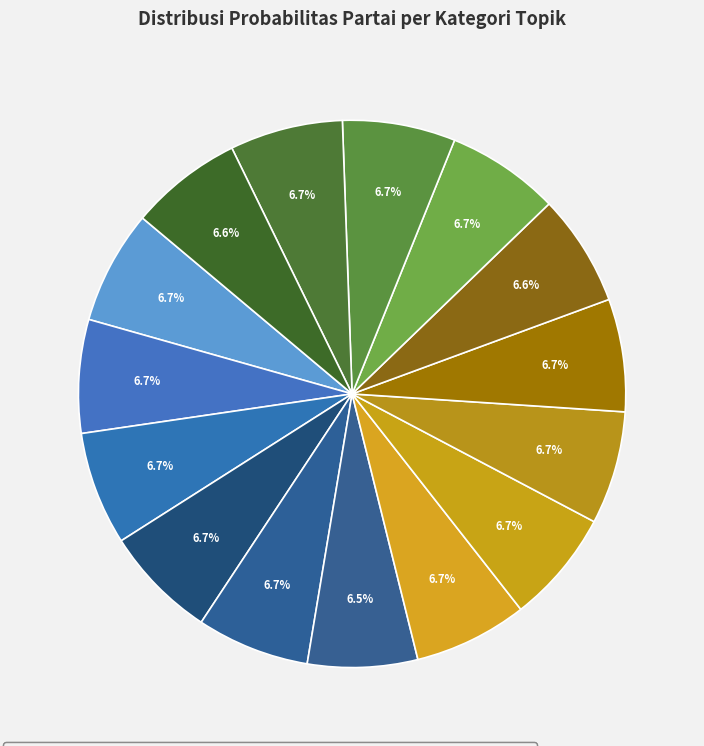

Which slice is the smallest?

PKPI